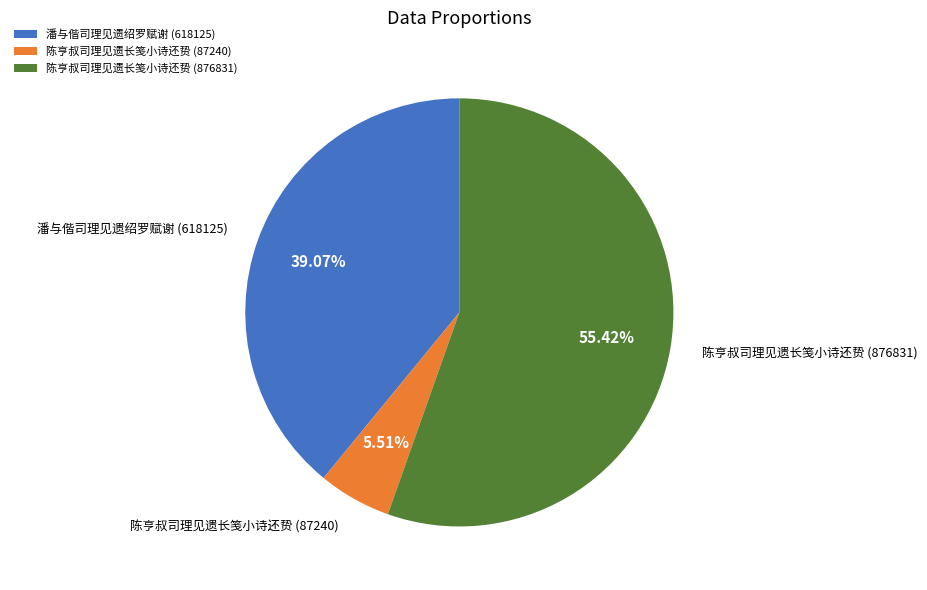

How many segments does this pie chart have?

3